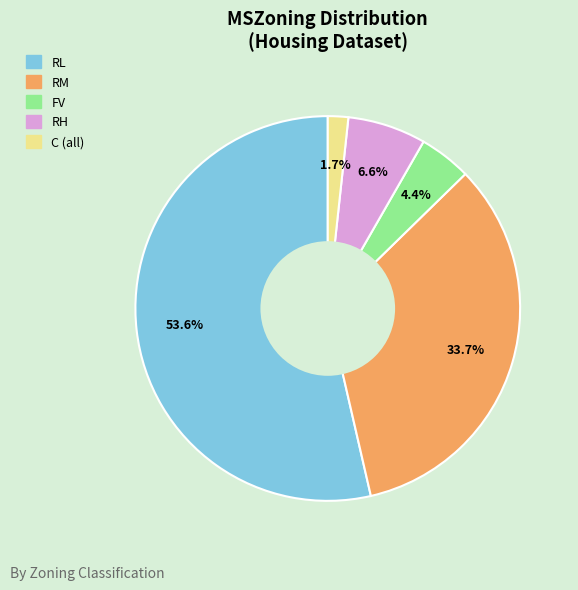

Do RH and C (all) together represent more than half of the pie?

No